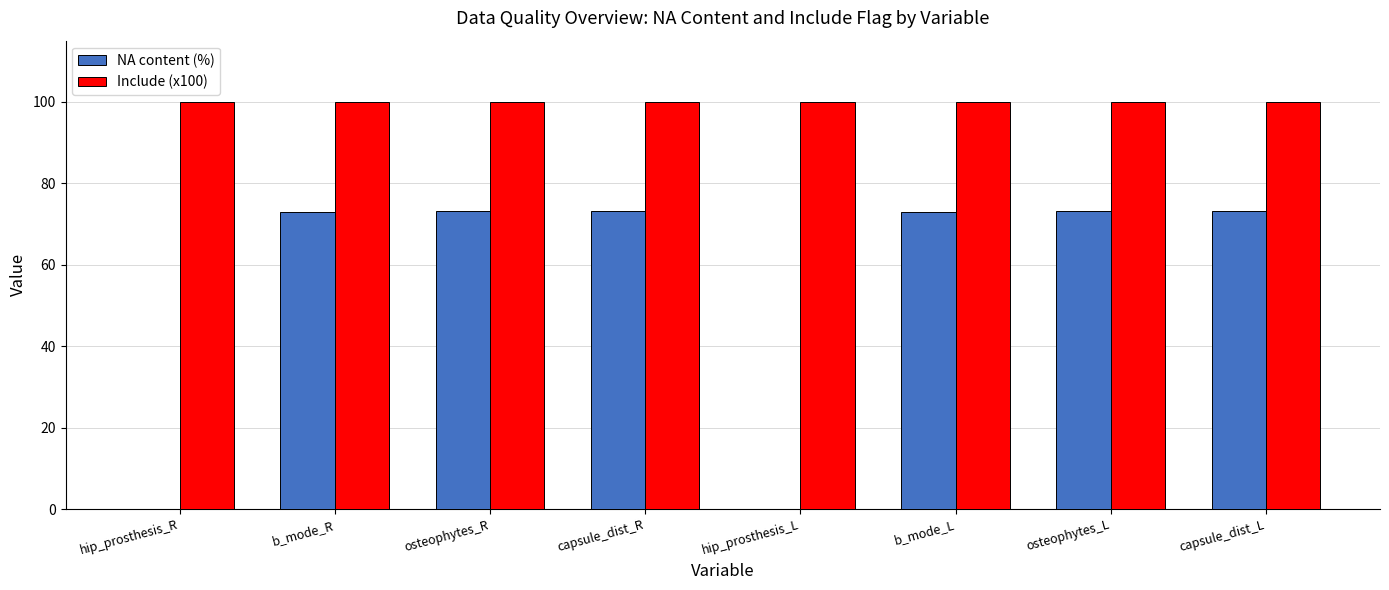

How many data points does each series have?

8